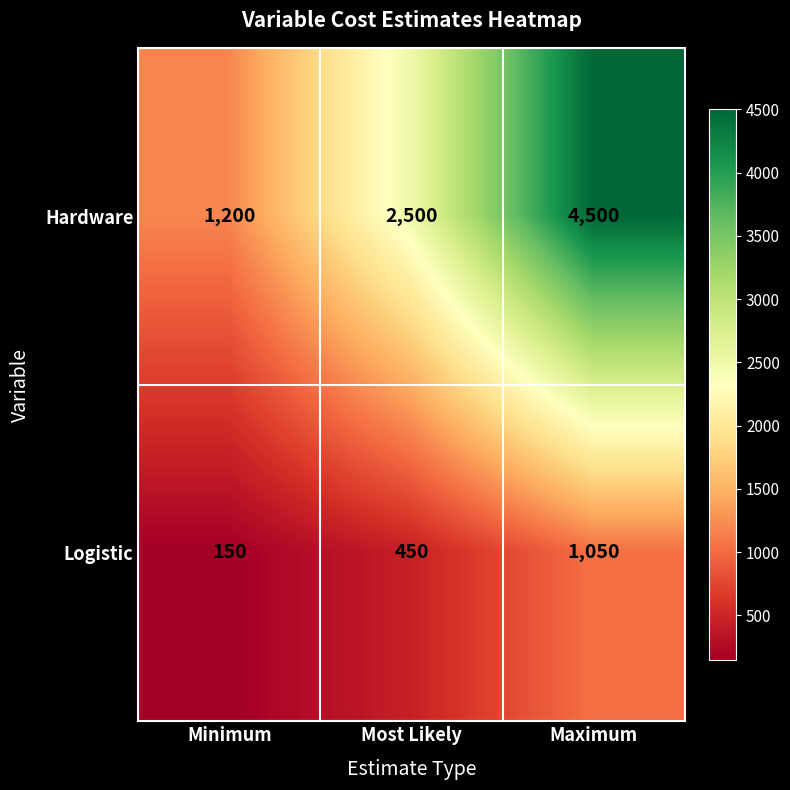

What is the highest value of the Hardware series?

4500